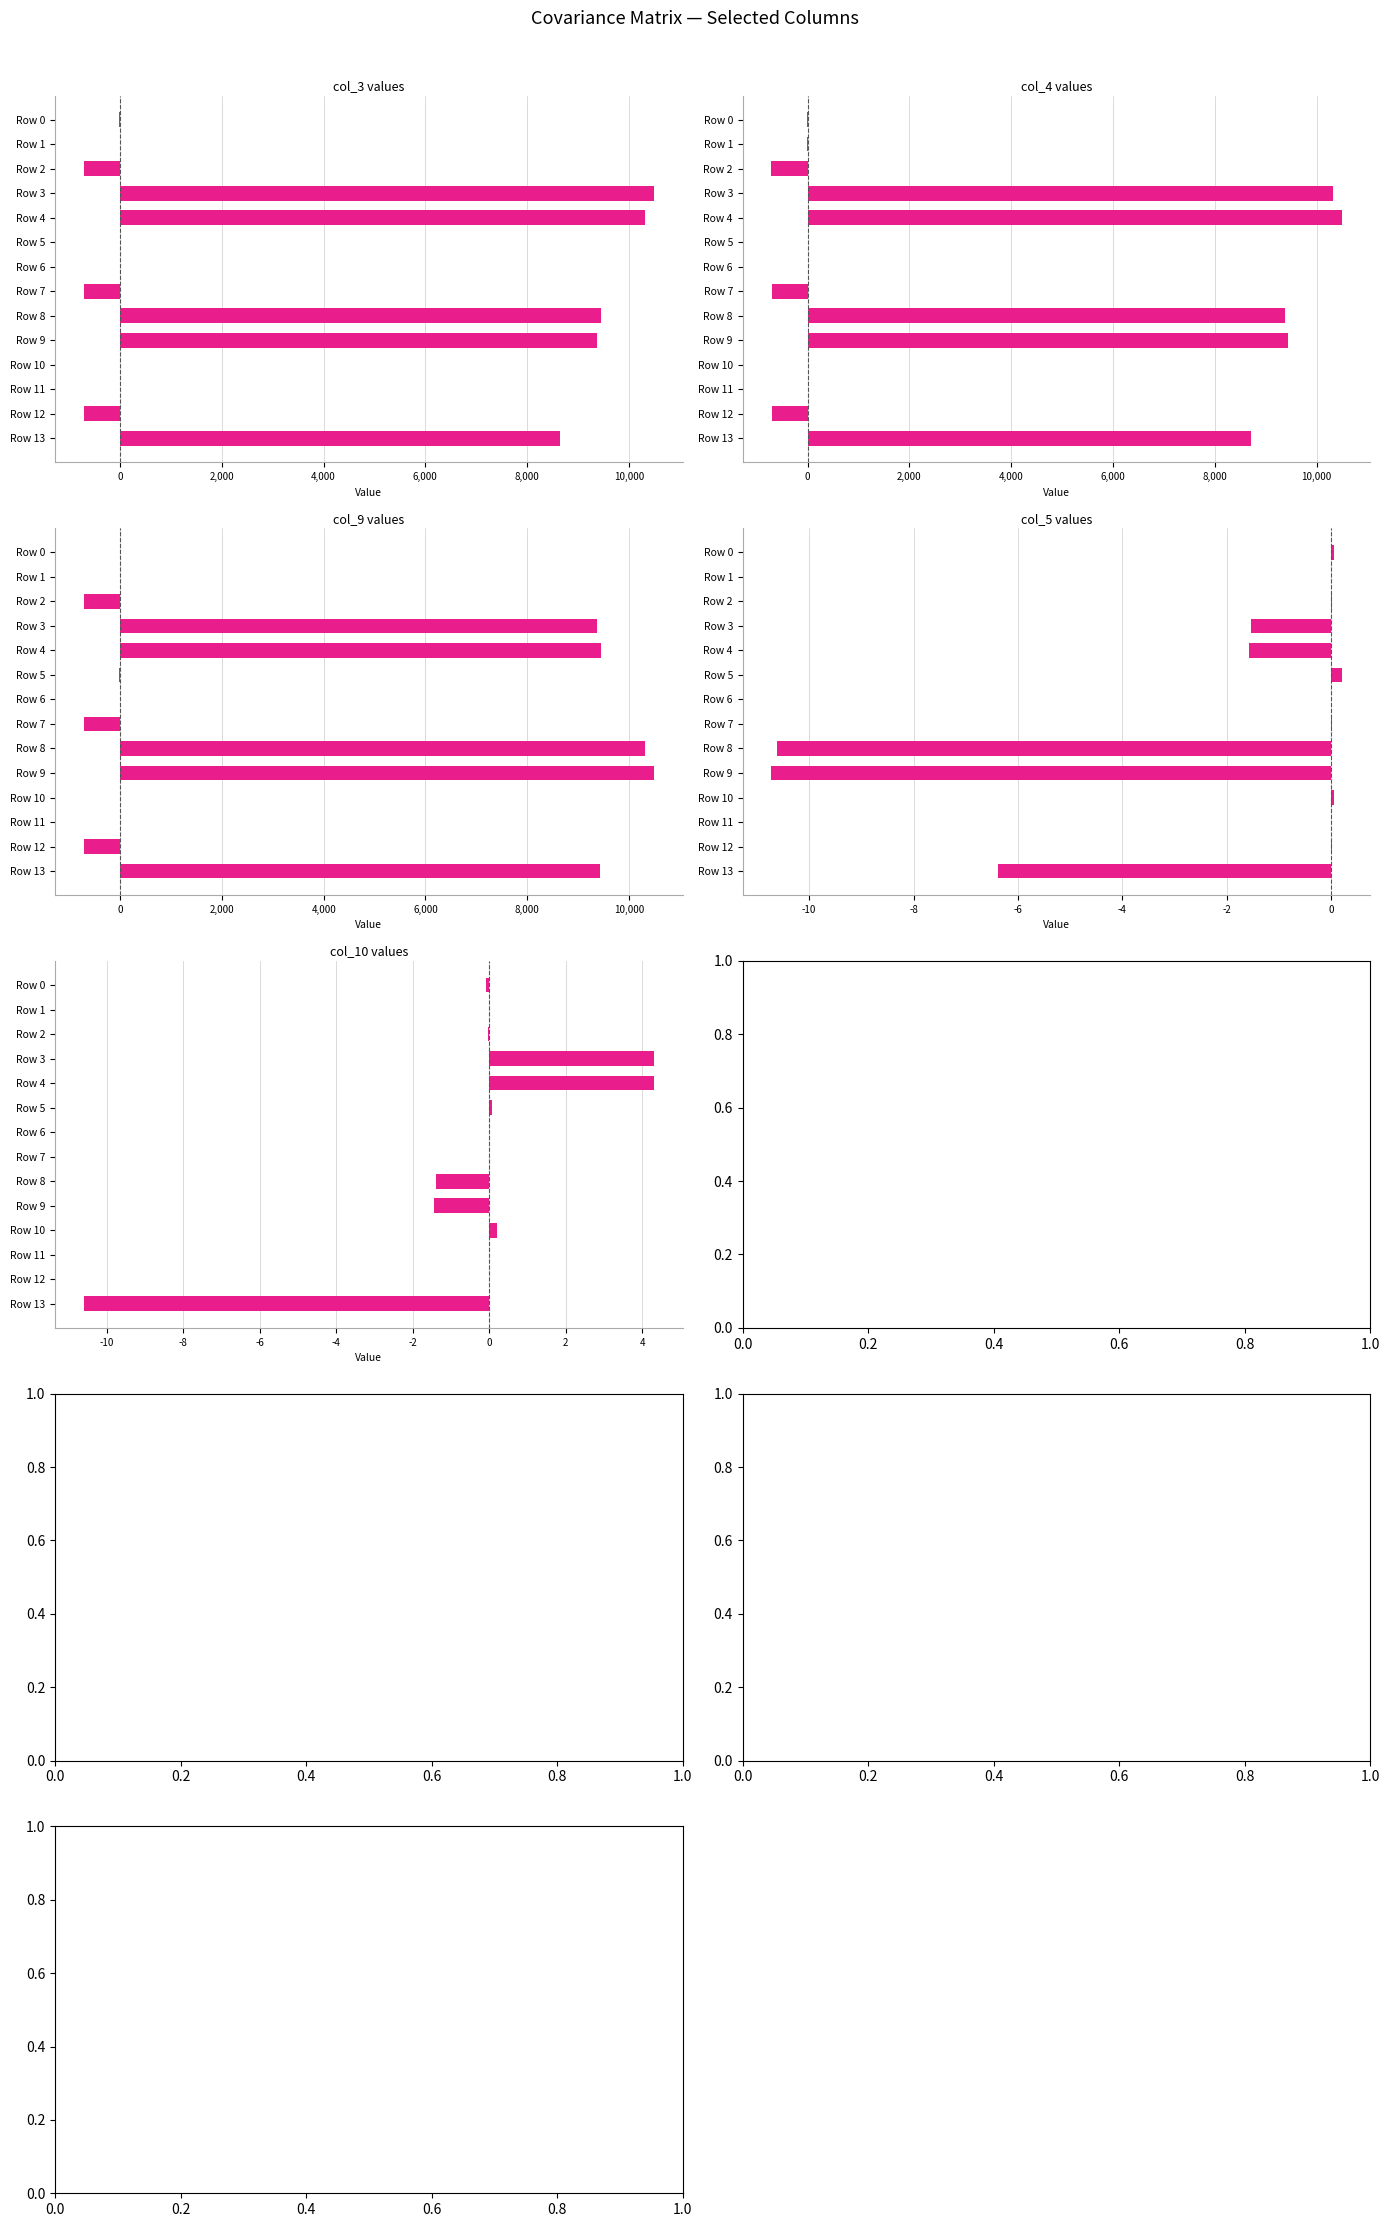

What are all the series names shown in the legend?

col_3, col_4, col_9, col_5, col_10